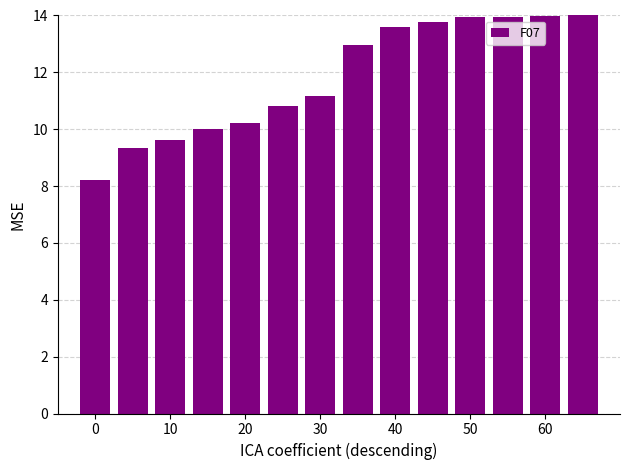

What is the minimum value shown in the chart?

8.2